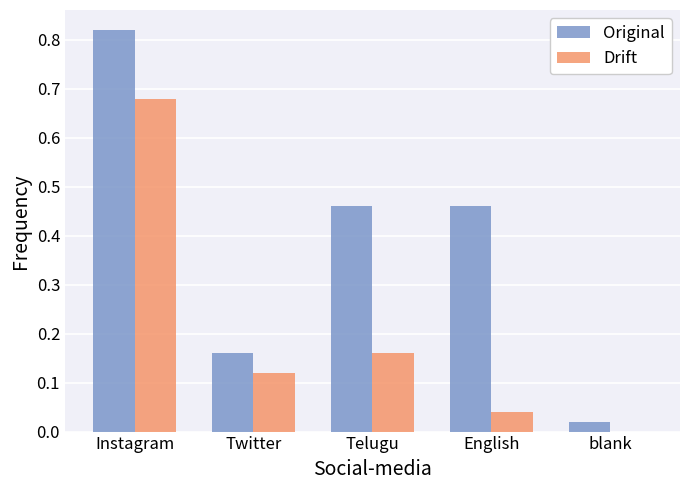

What is the sum of all Drift values?

1.0